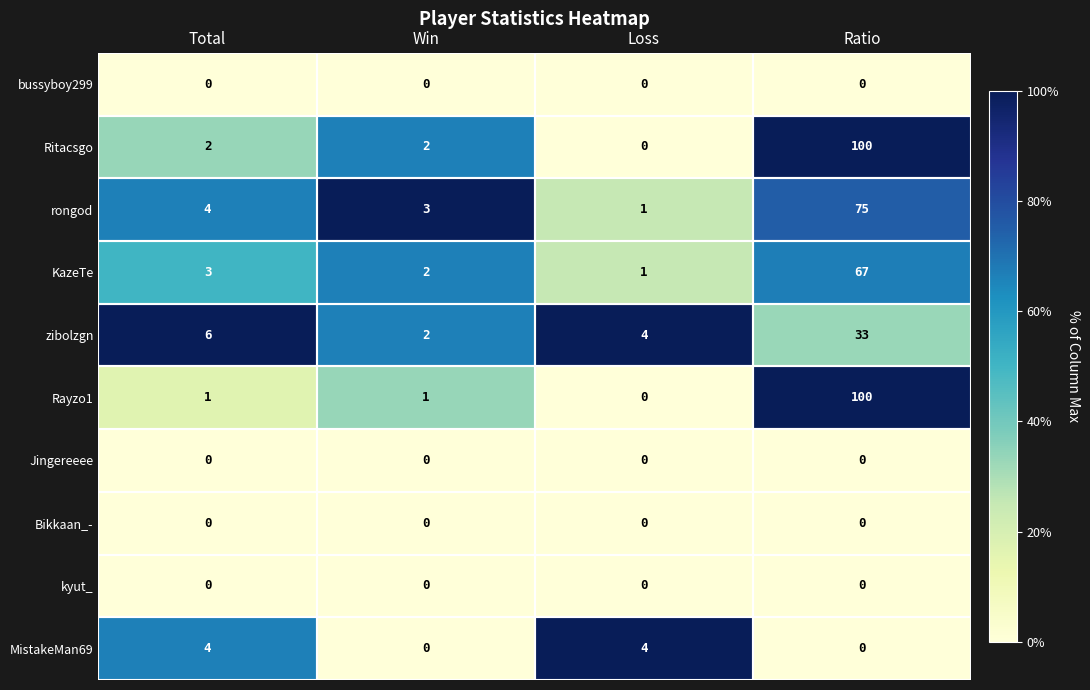

Which category has the highest value across all series?

Ratio